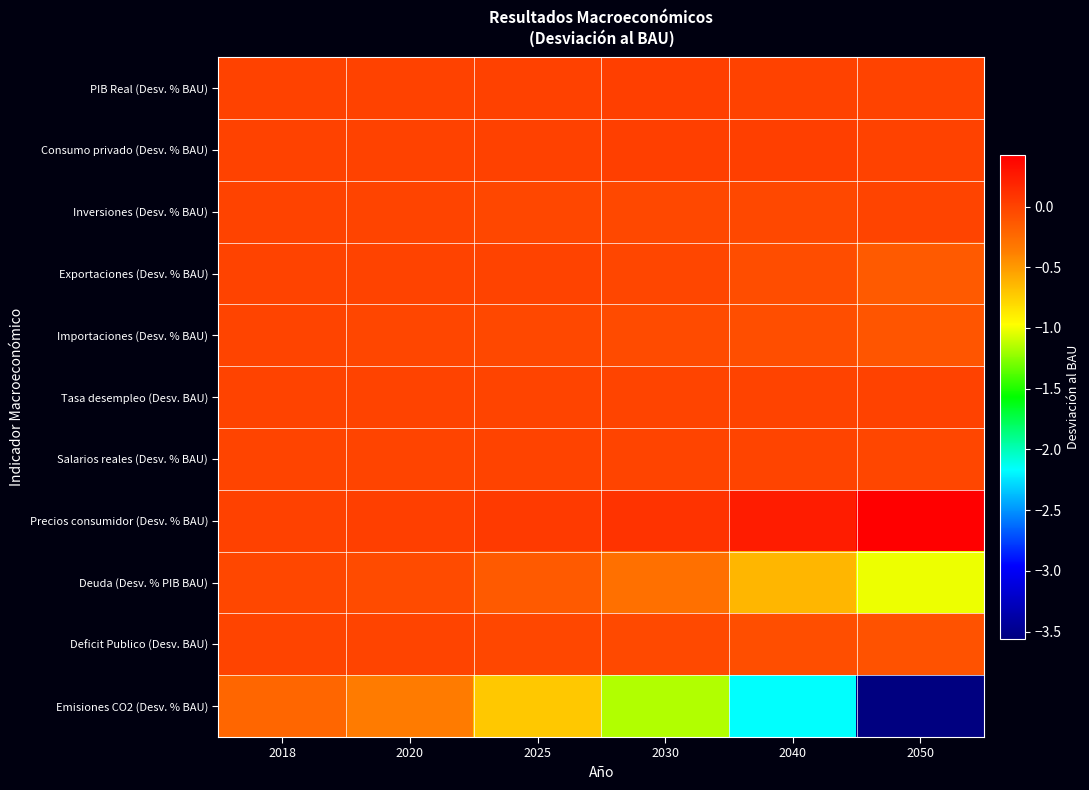

Between 2020 and 2030, which is larger?

2030